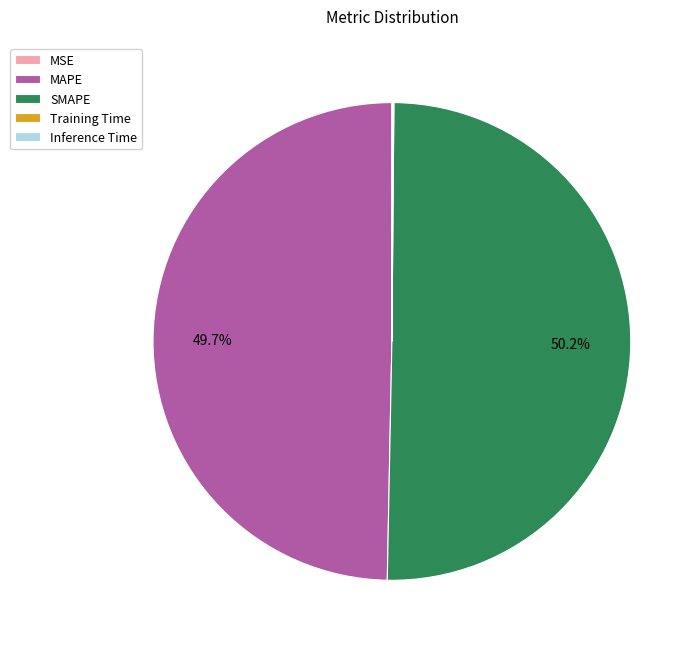

Is it true that MAPE is 58% of the pie?

False